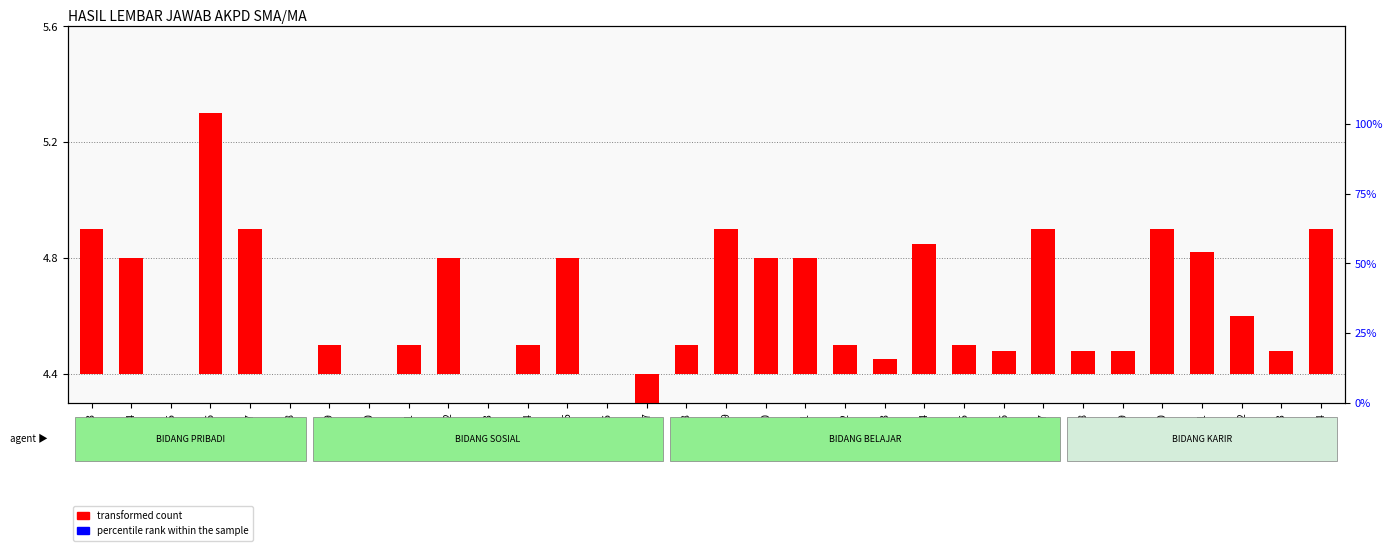

What are all the series names shown in the legend?

transformed count, percentile rank within the sample